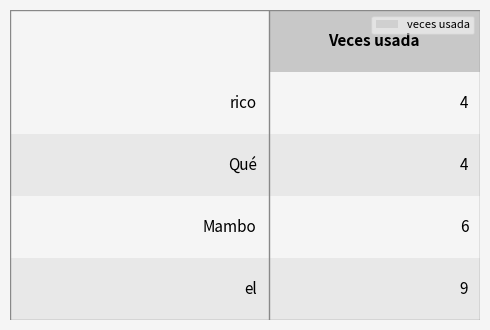

What is the change in value from el to Mambo?

-3